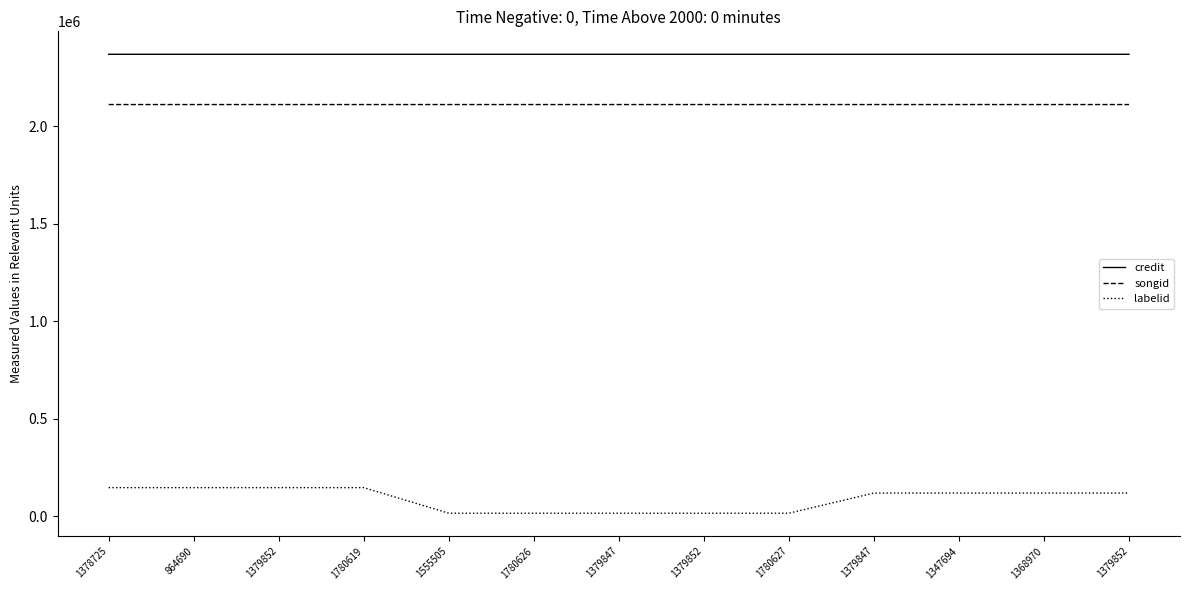

How many lines are shown in the chart?

3